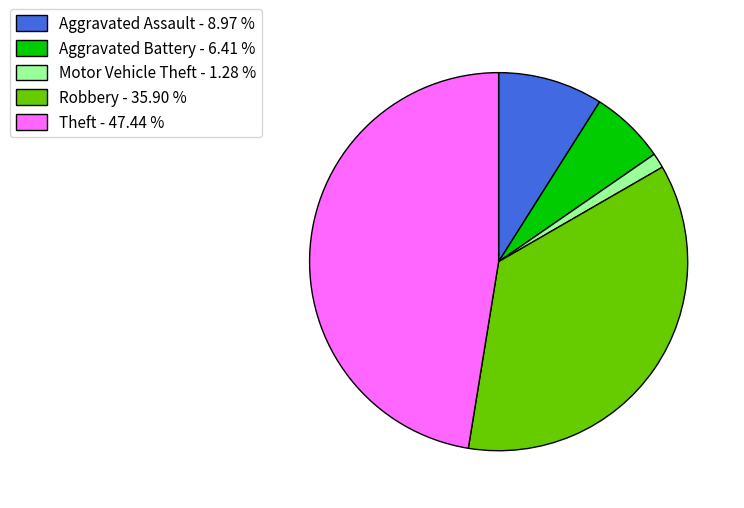

Do Motor Vehicle Theft - 1.28 % and Theft - 47.44 % together represent more than half of the pie?

No